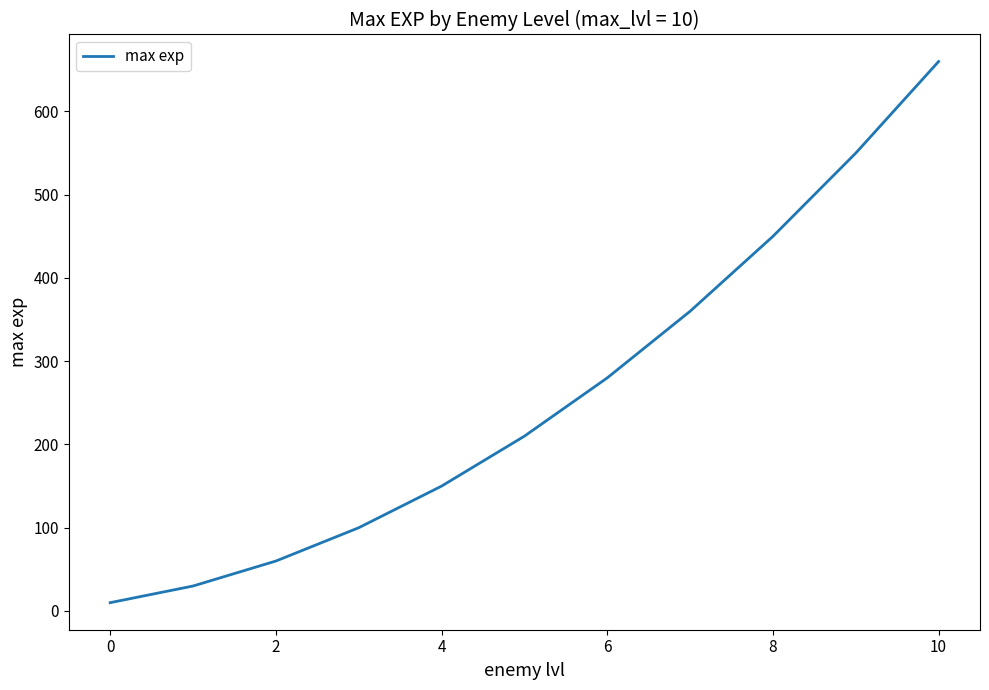

What is the greatest value displayed?

660